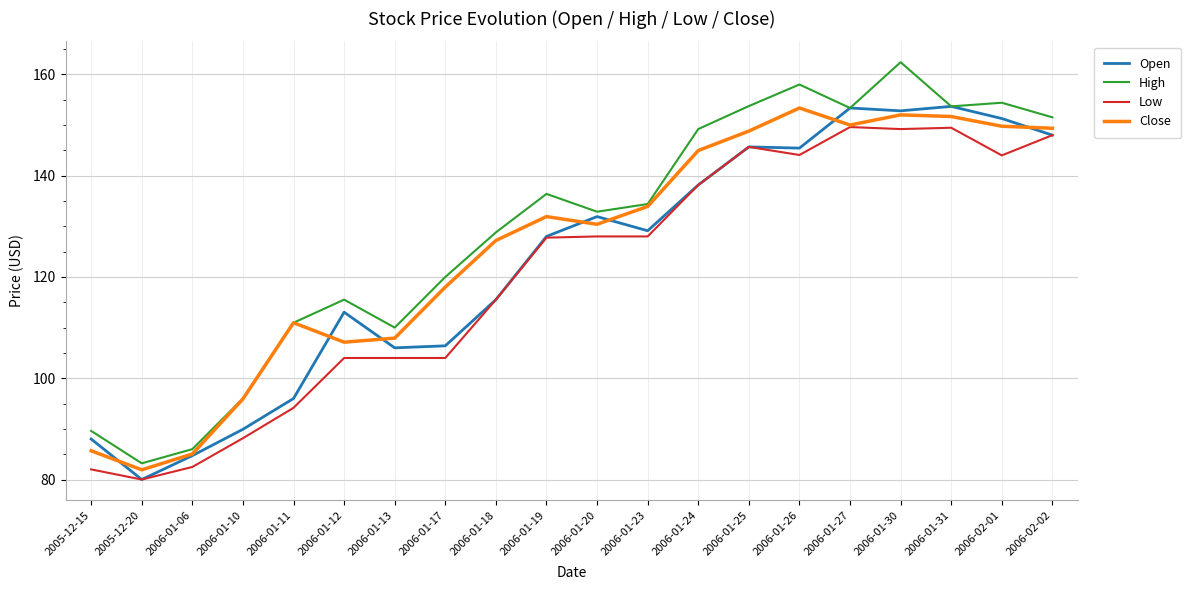

What is the smallest value displayed?

80.0